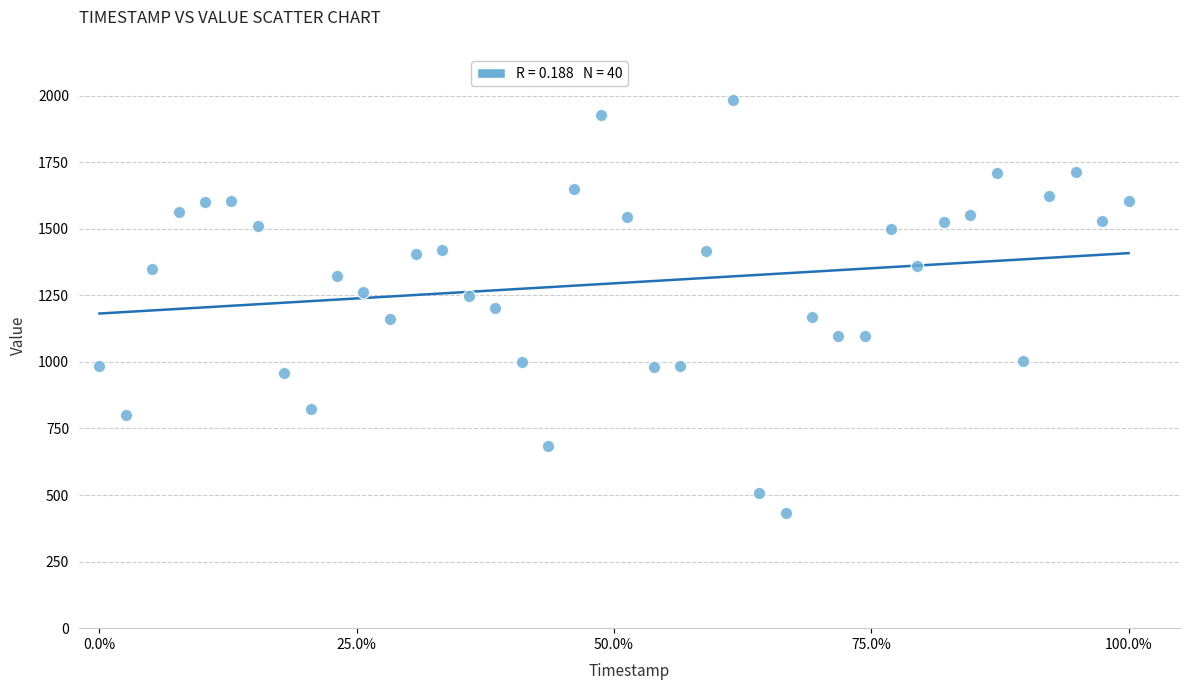

What is the range of Y values (max minus min)?

1554